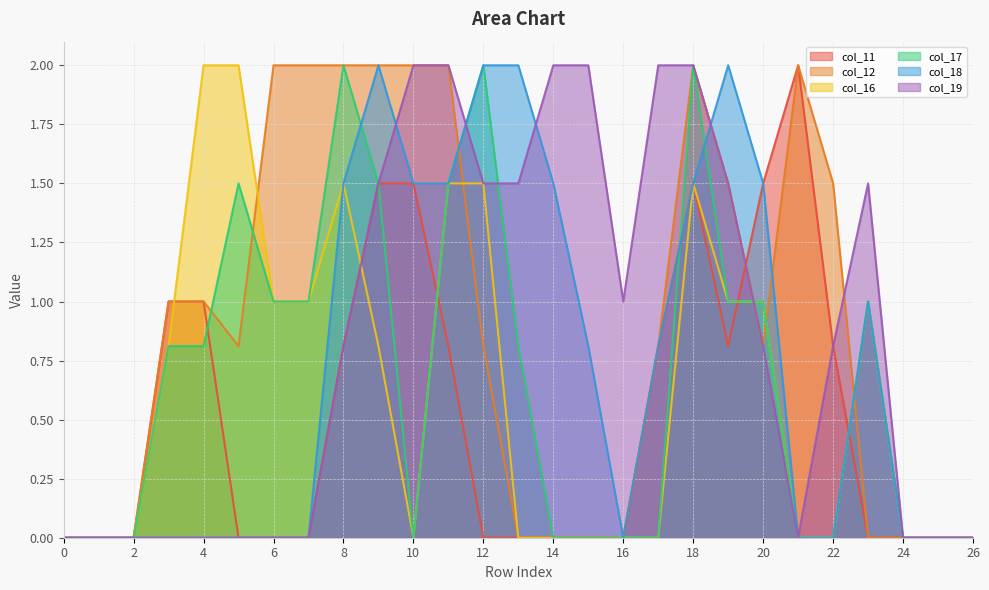

How many lines are shown in the chart?

6